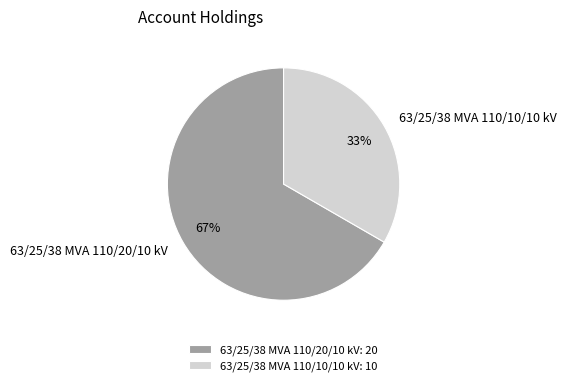

To the nearest percent, what is the combined percentage of 63/25/38 MVA 110/20/10 kV and 63/25/38 MVA 110/10/10 kV?

100%